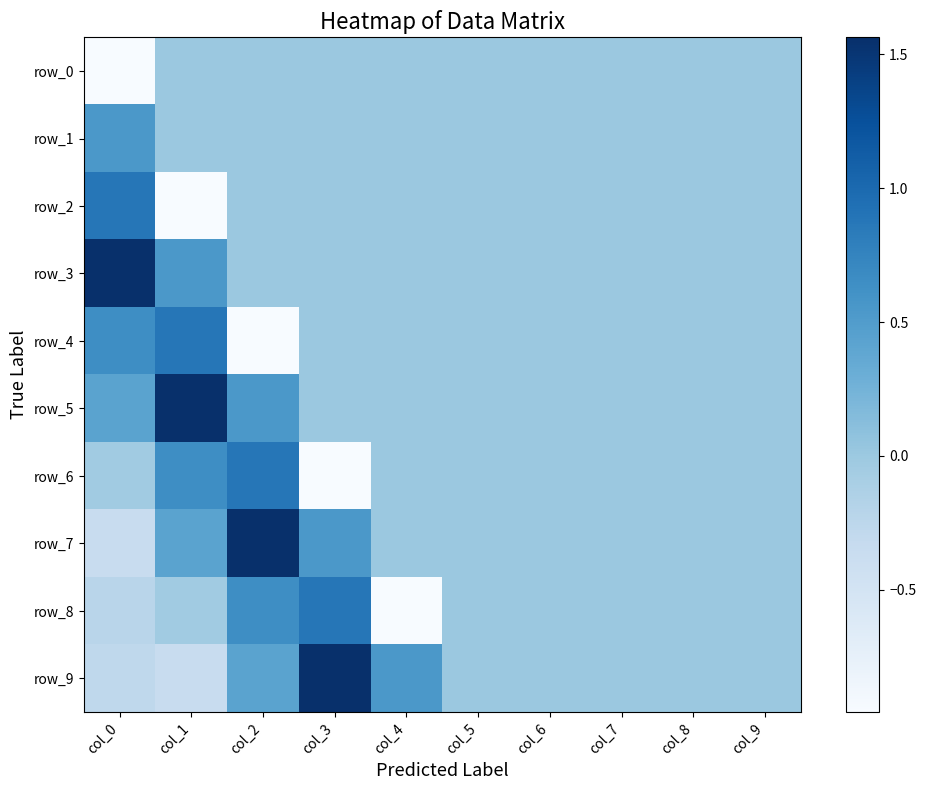

Is the value of row_0 at col_9 greater than the value of row_5 at col_6?

No